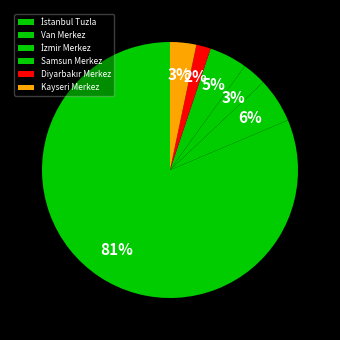

How many slices are in this pie chart?

6